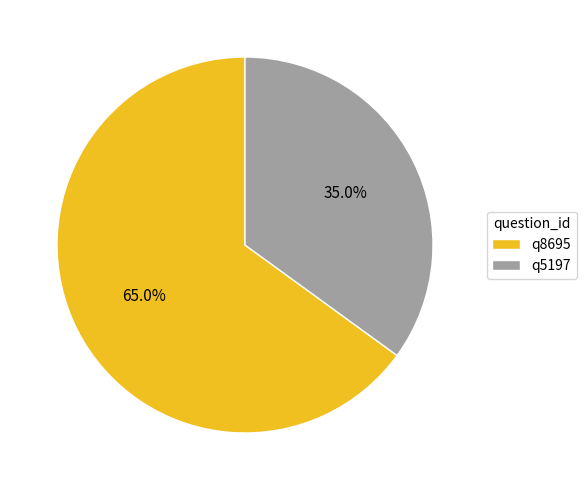

Which has a higher value, q8695 or q5197?

q8695